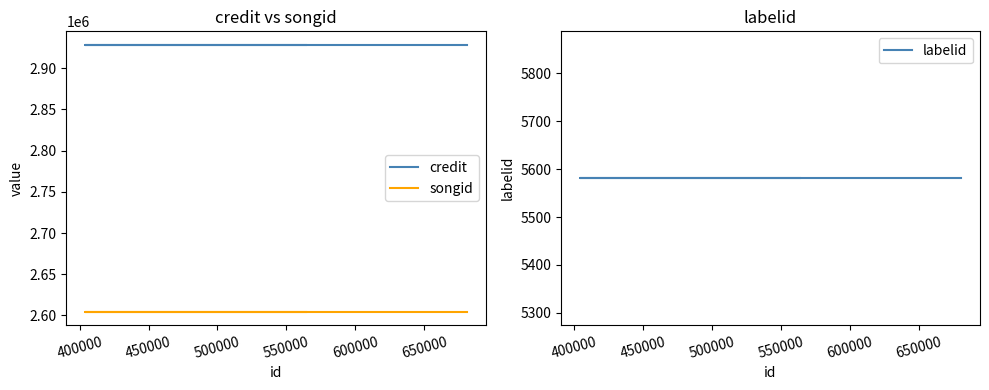

What is the average value of the labelid series?

5581